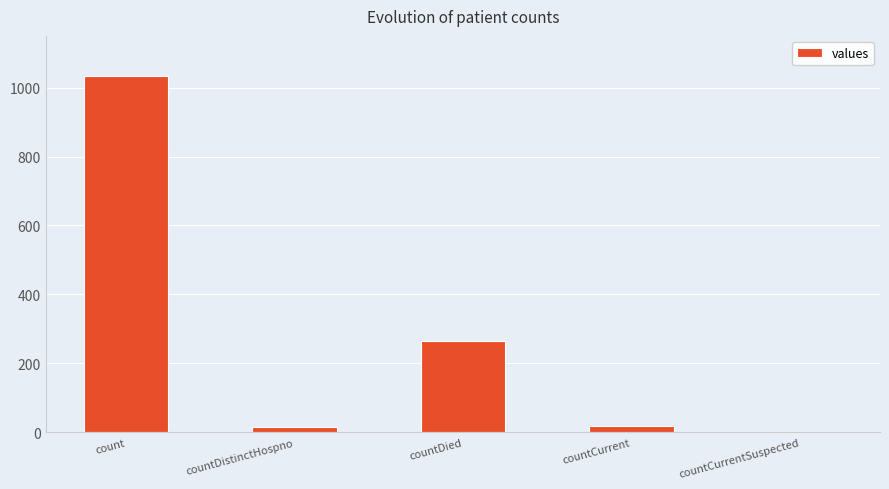

Which has a higher value, countDied or countCurrent?

countDied